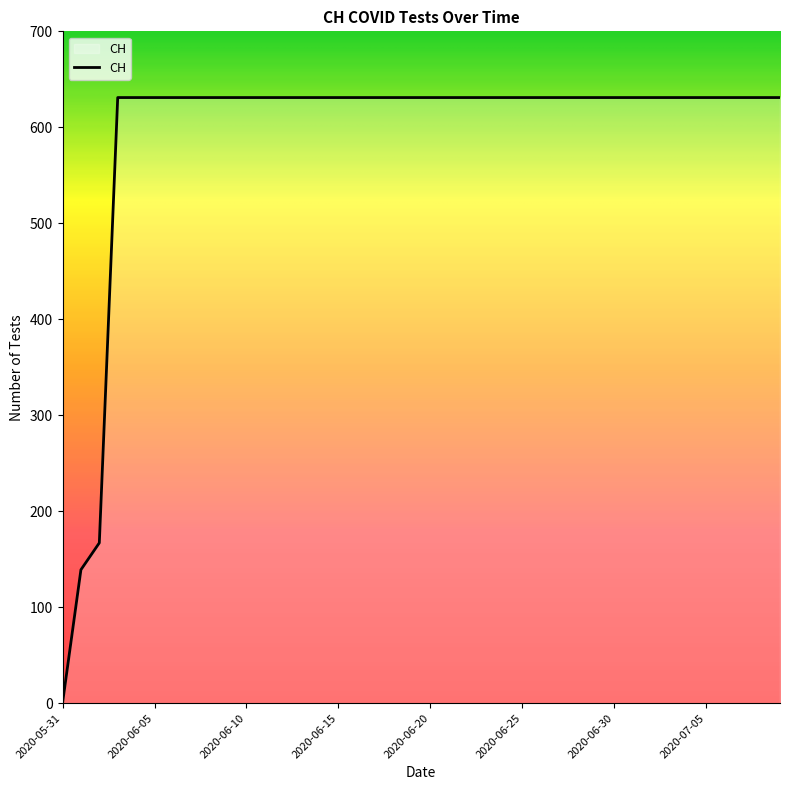

Does the chart display data point markers on the line(s)?

No